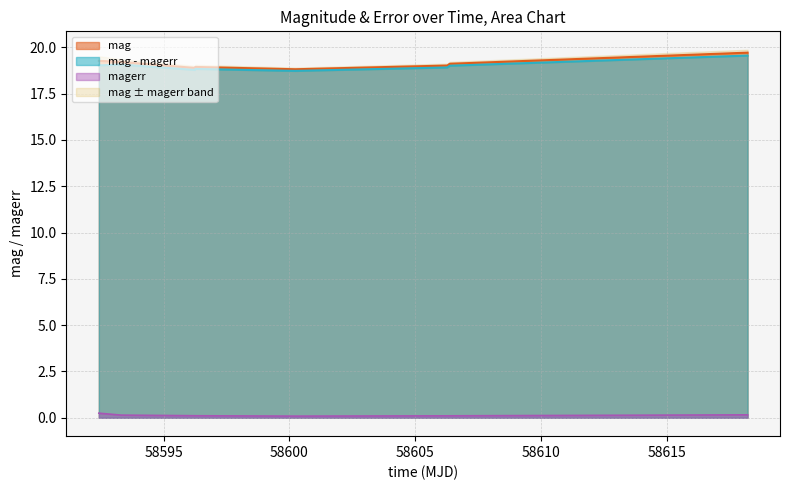

What is the sum of all mag values?

153.0